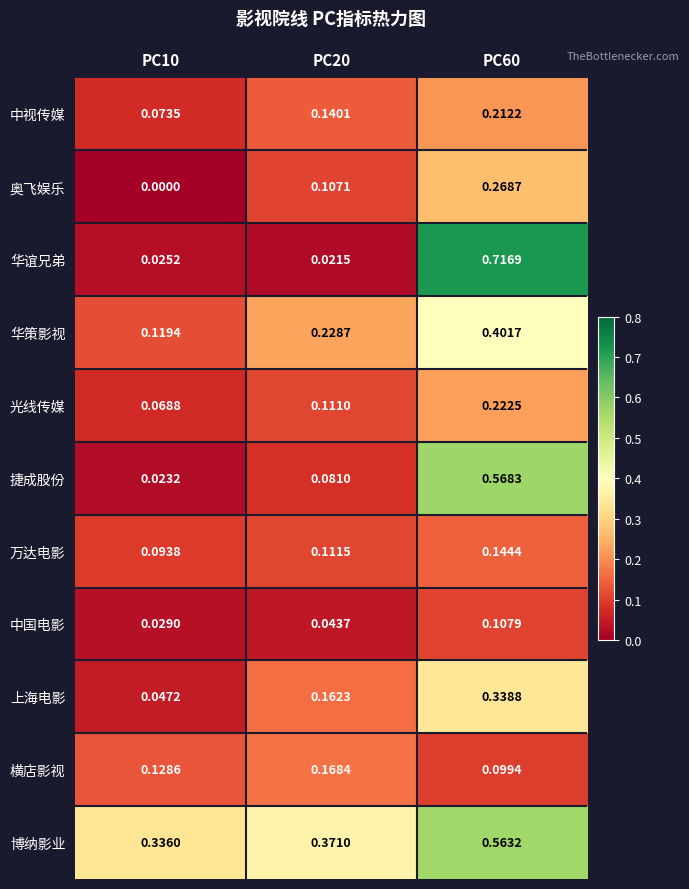

Rank the series by their maximum value, from highest to lowest.

华谊兄弟, 捷成股份, 博纳影业, 华策影视, 上海电影, 奥飞娱乐, 光线传媒, 中视传媒, 横店影视, 万达电影, 中国电影